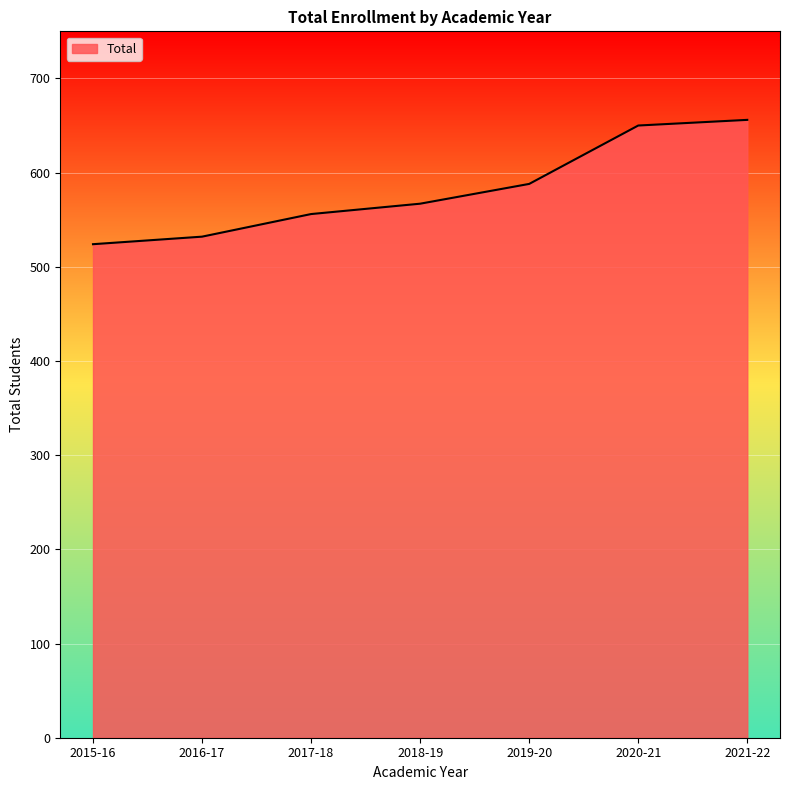

What is the difference between the values at 2015-16 and 2017-18?

32